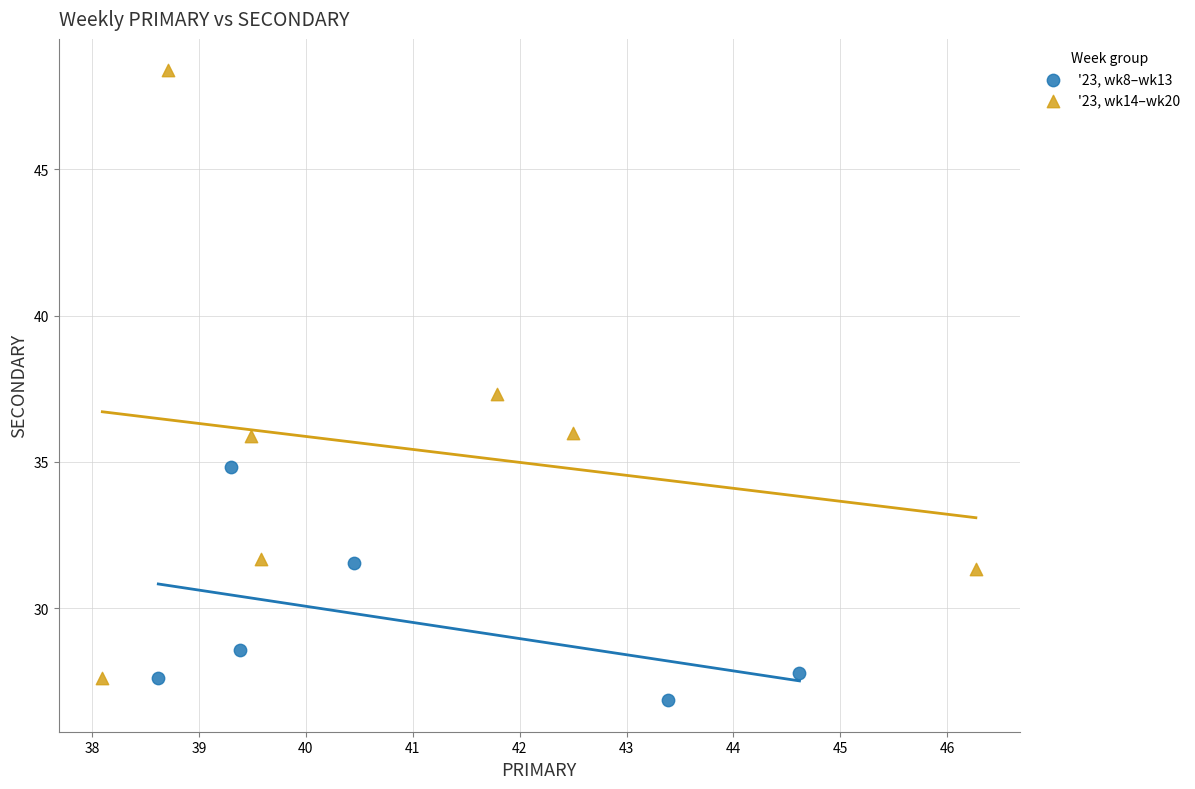

Which series reaches the maximum Y coordinate?

'23, wk14–wk20